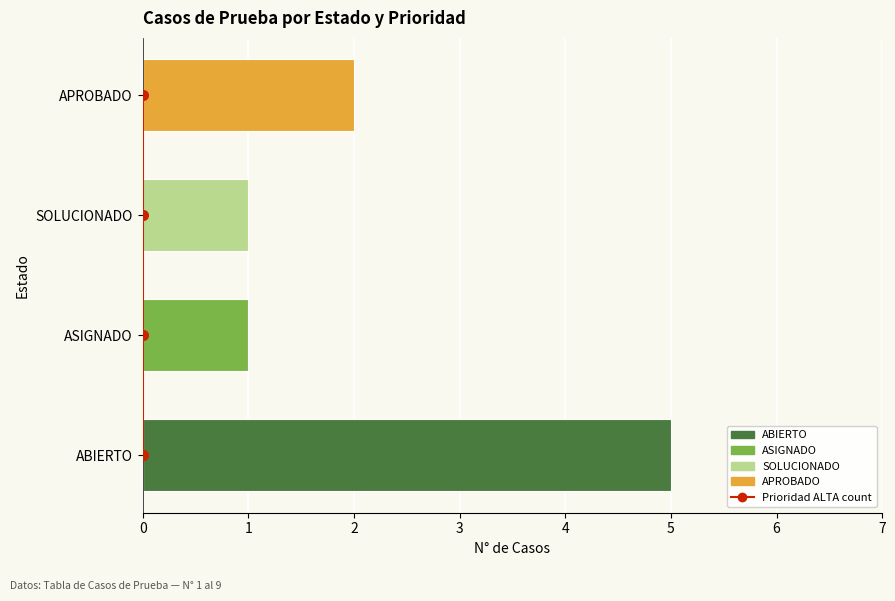

Where is the data nearest to the value 1?

1